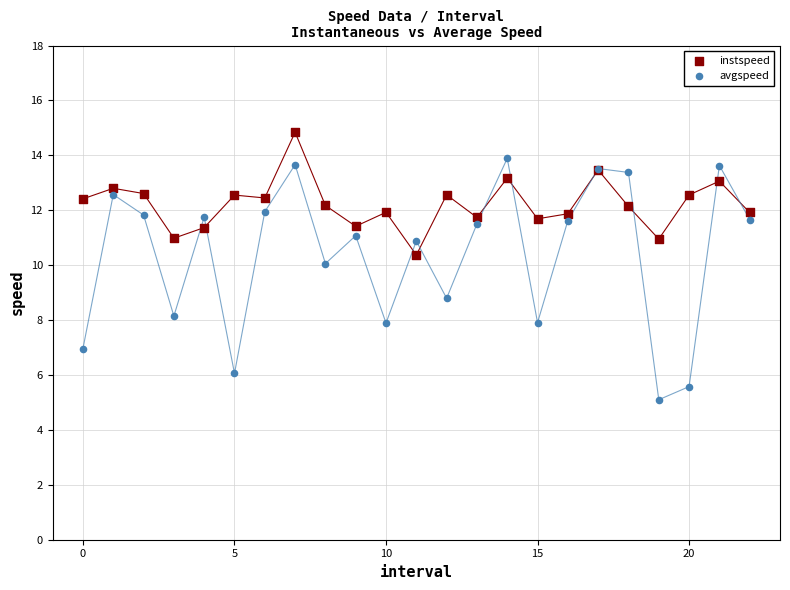

Which series reaches the minimum Y coordinate?

avgspeed